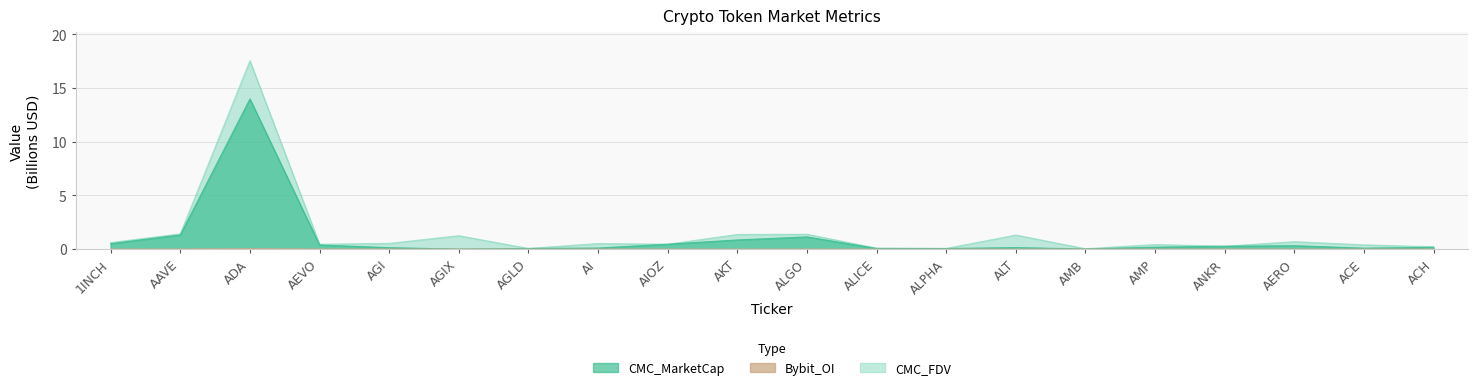

Which series has the widest spread of values?

CMC_FDV